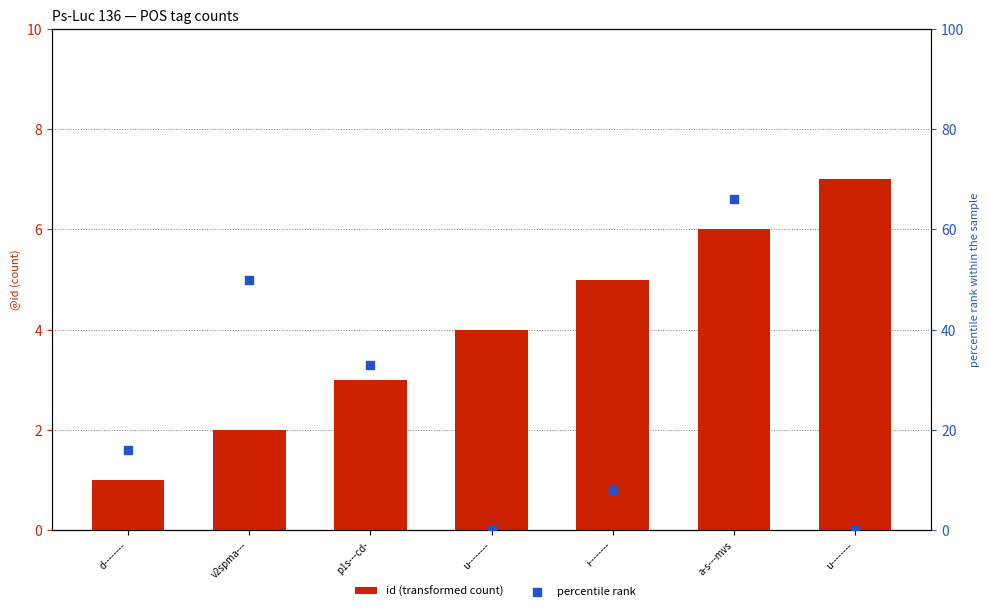

At how many categories does at least one series exceed 34?

2